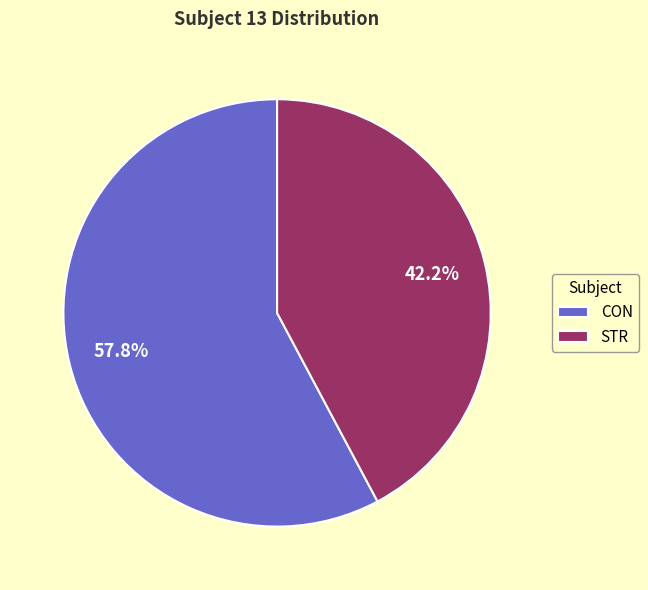

Count the number of slices in the pie.

2